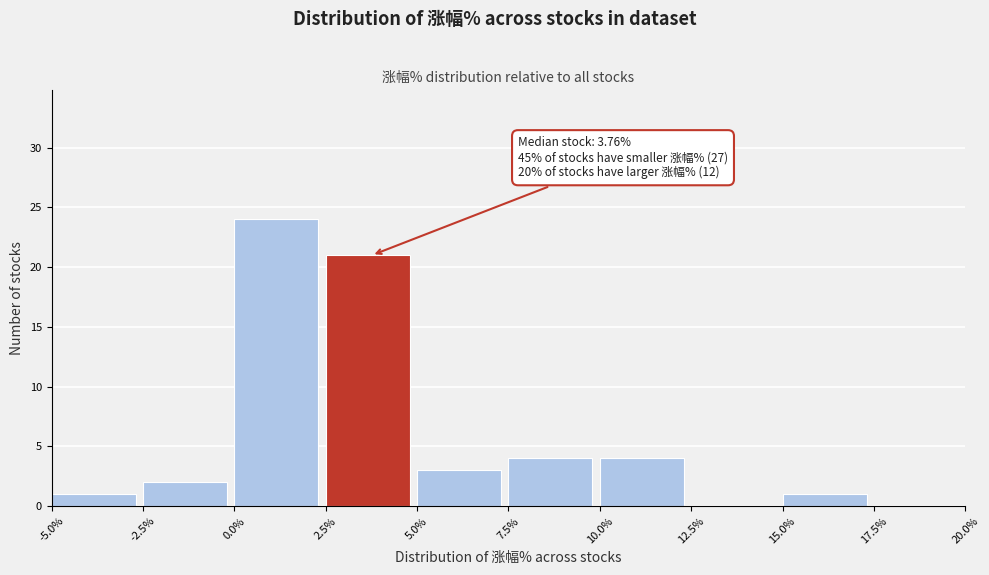

Which range on the x-axis has the tallest bar?

0.0% to 2.5%